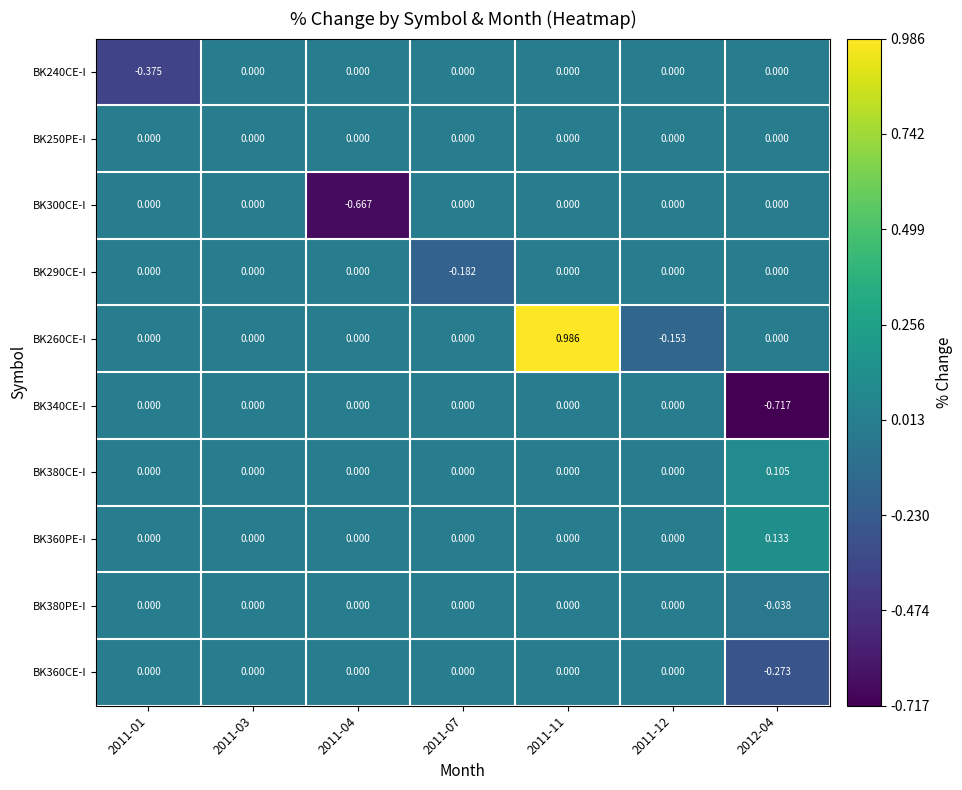

What is the spread (max minus min) of values at 2011-01?

0.4